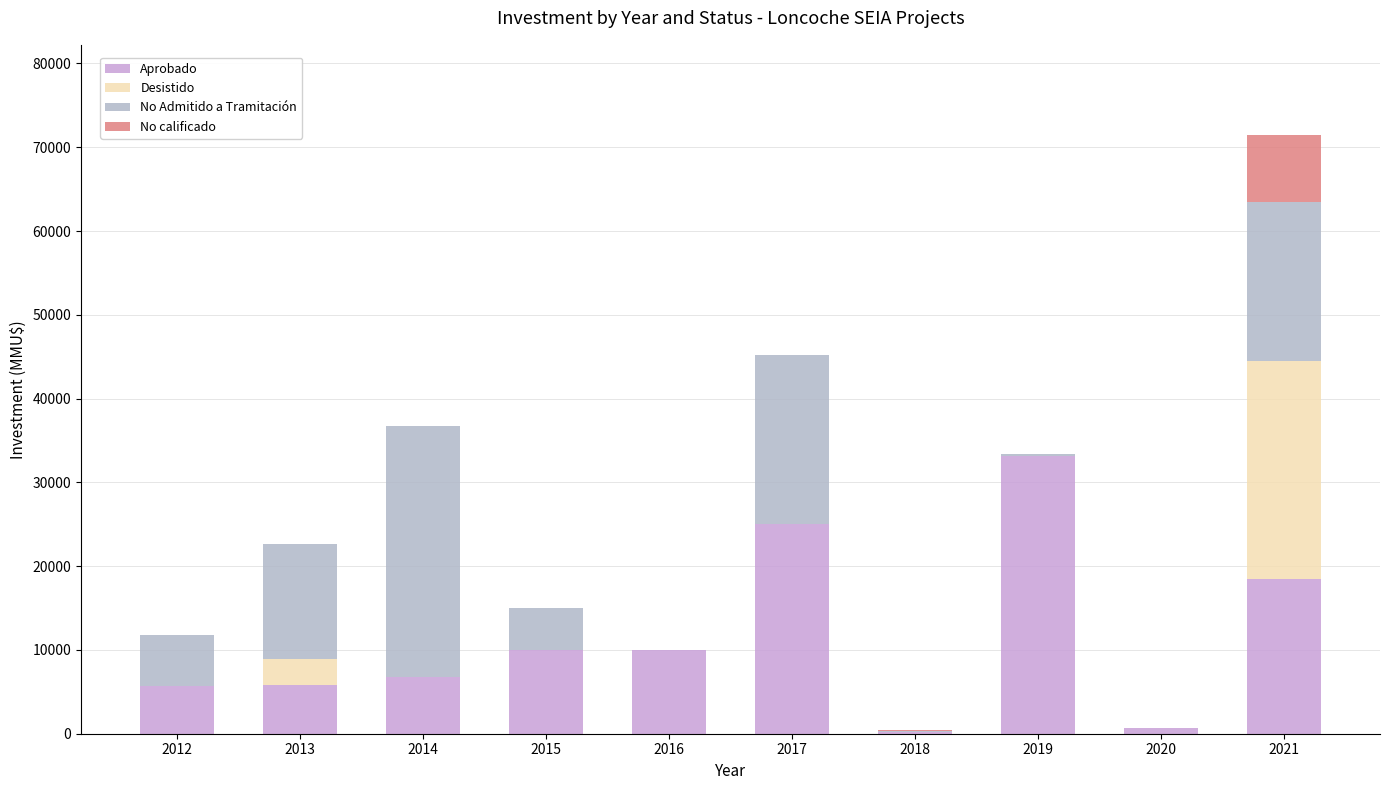

At which category is the sum across all series the highest?

2021